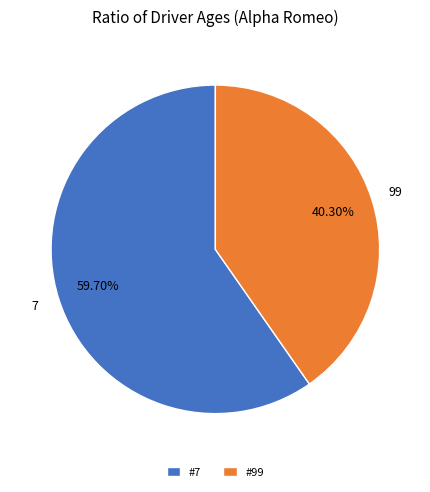

Does #7 account for over 50% of the chart?

Yes